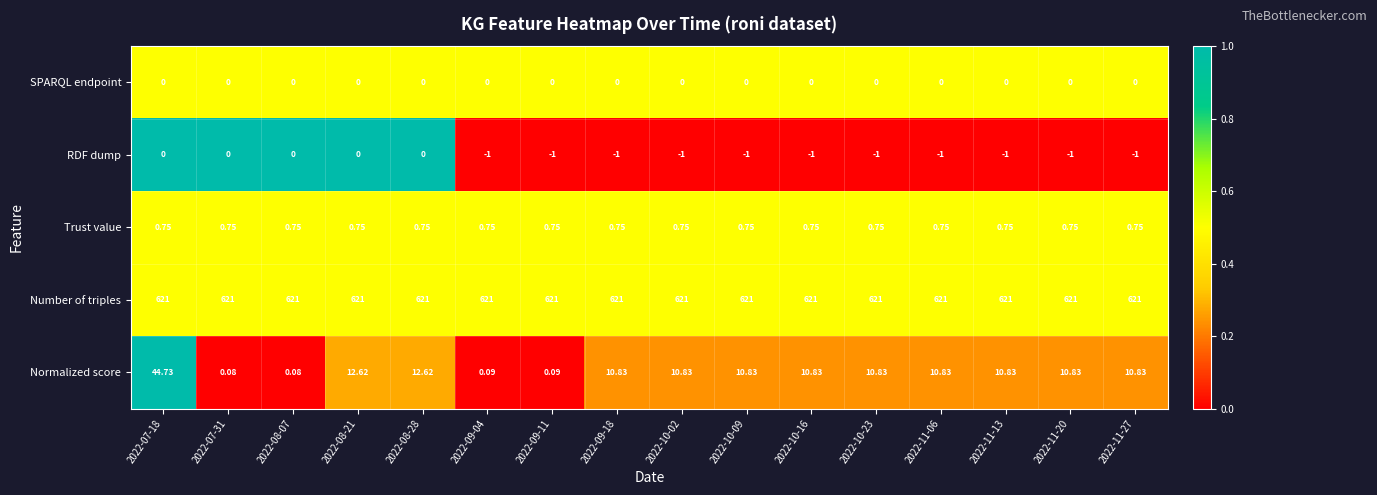

Which series has the largest total across all categories?

Number of triples